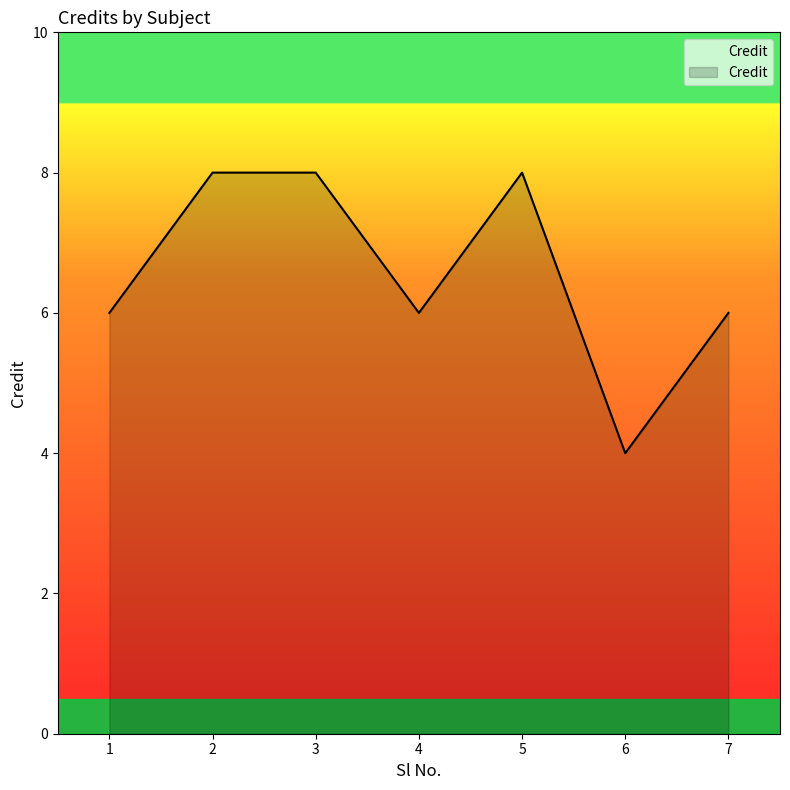

Is it true that the value at 4 is 6?

True